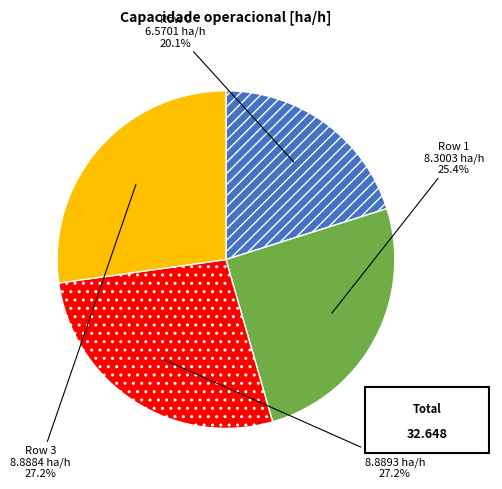

To the nearest percent, what percentage of the pie is Row 0?

20%